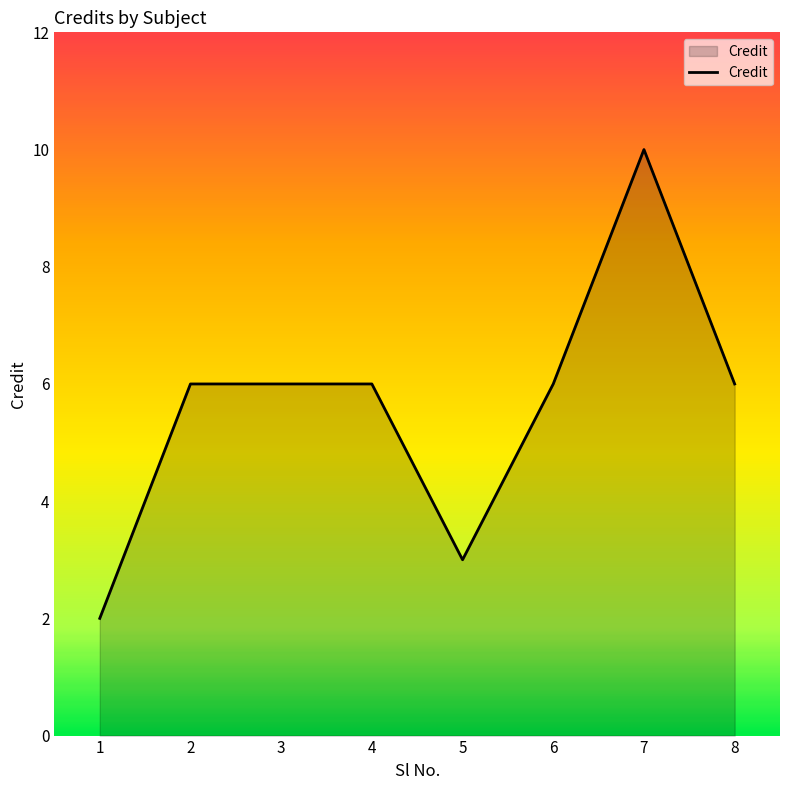

What is the maximum value shown in the chart?

10